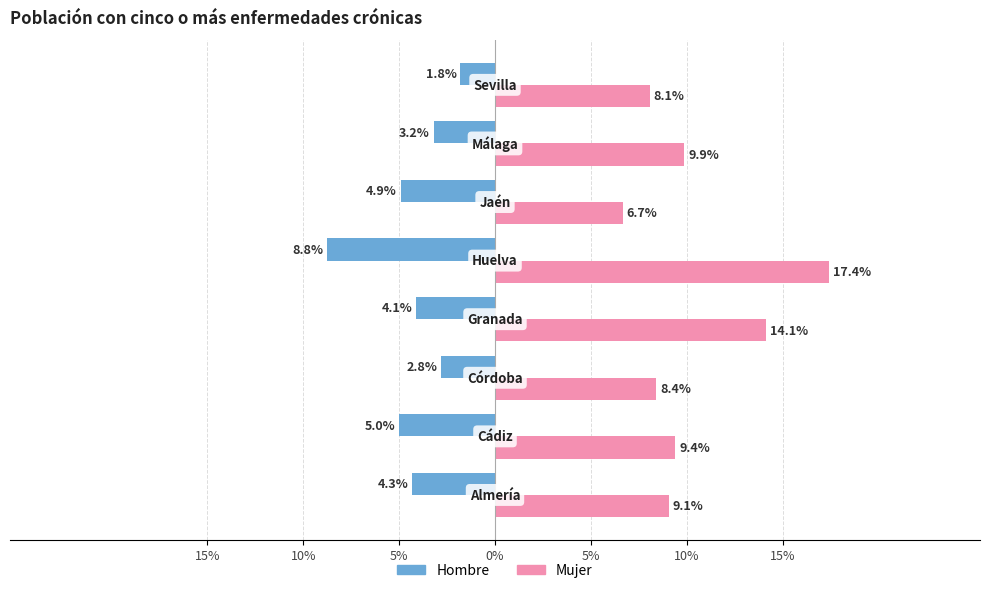

Reading right to left, what are all the values shown in this chart?

Hombre: -1.8	-3.2	-4.9	-8.8	-4.1	-2.8	-5.0	-4.3
Mujer: 8.1	9.9	6.7	17.4	14.1	8.4	9.4	9.1